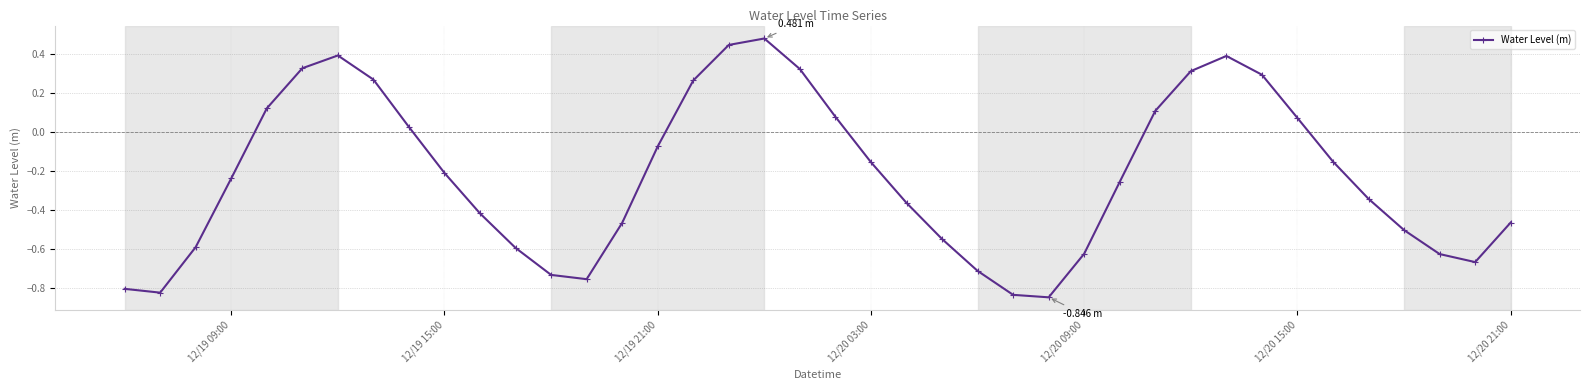

What is the difference between the maximum and minimum values?

1.3